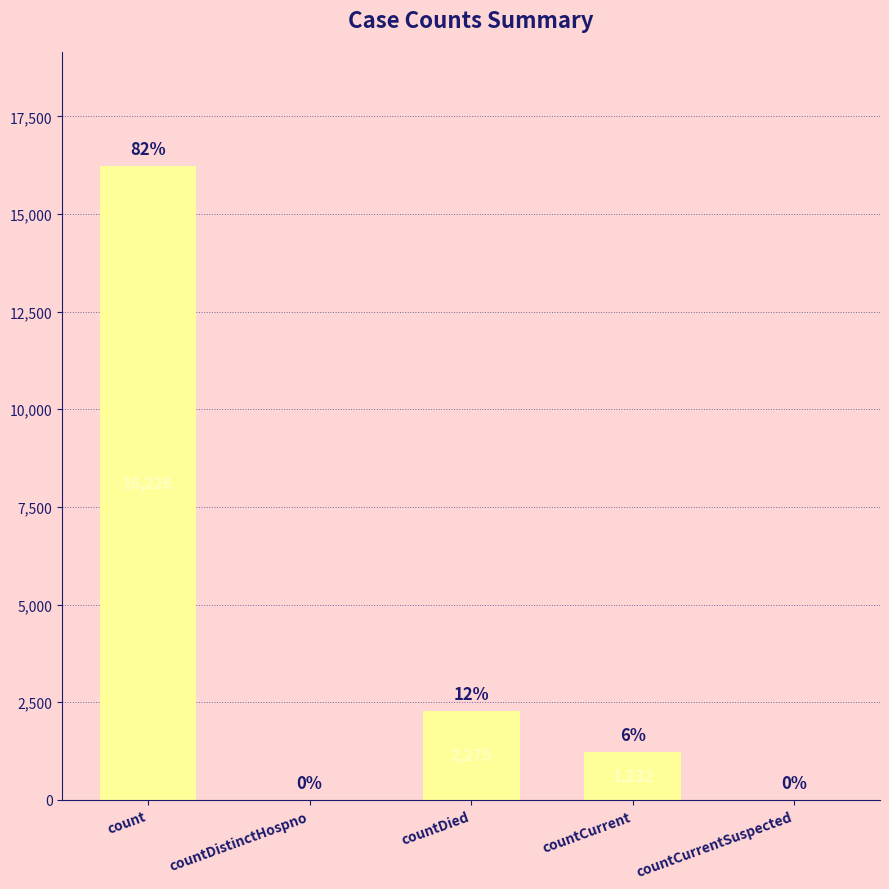

At which label does the data first exceed 1232?

count